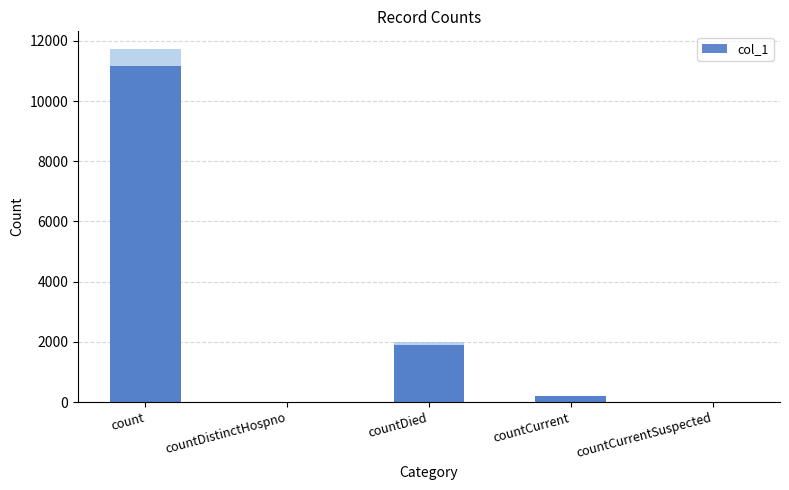

What is the difference between the values at countDistinctHospno and countCurrent?

208